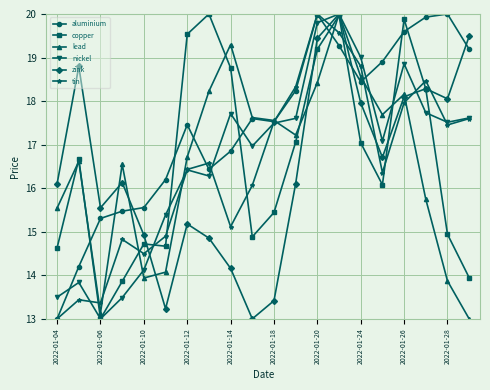

What is the value of the copper point at the 12th from the left?

17.1